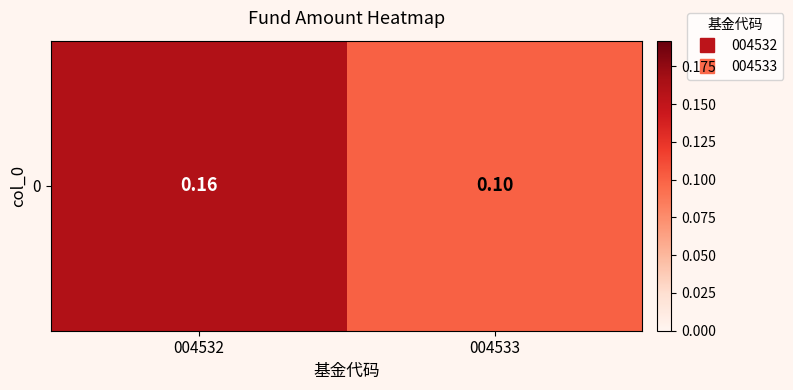

Reading right to left, extract all data points from this chart.

004533=0.1	004532=0.2